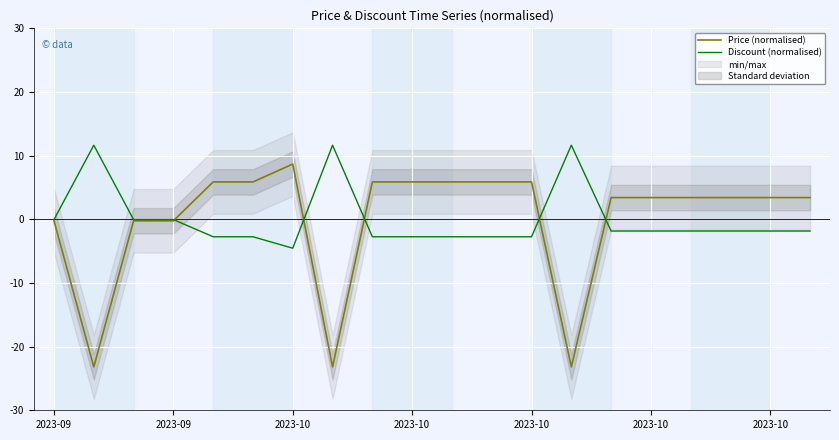

True or false: Price (normalised) and Discount (normalised) cross at least once.

True